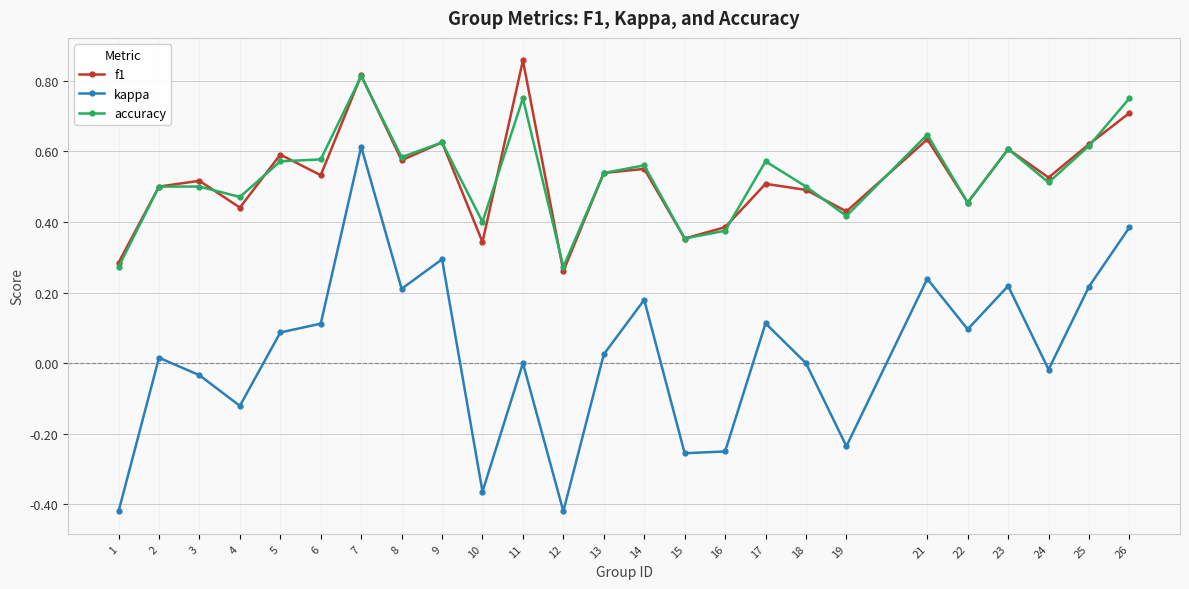

What are all the series names shown in the legend?

f1, kappa, accuracy